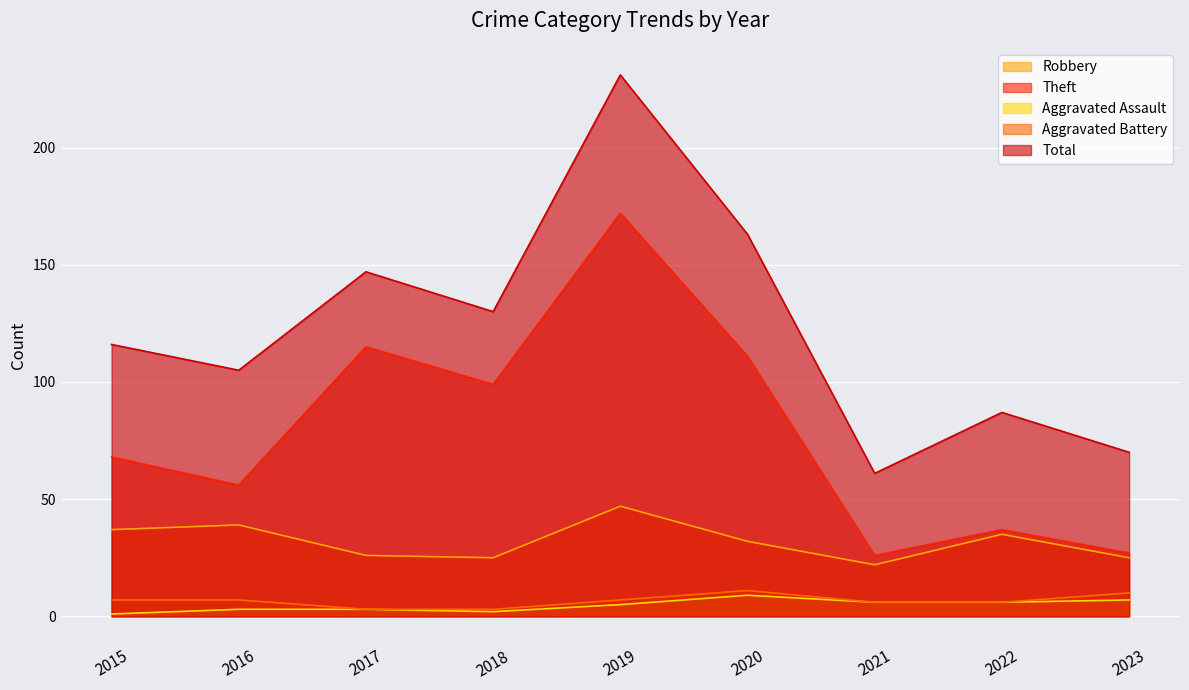

What is the minimum value for Theft?

26